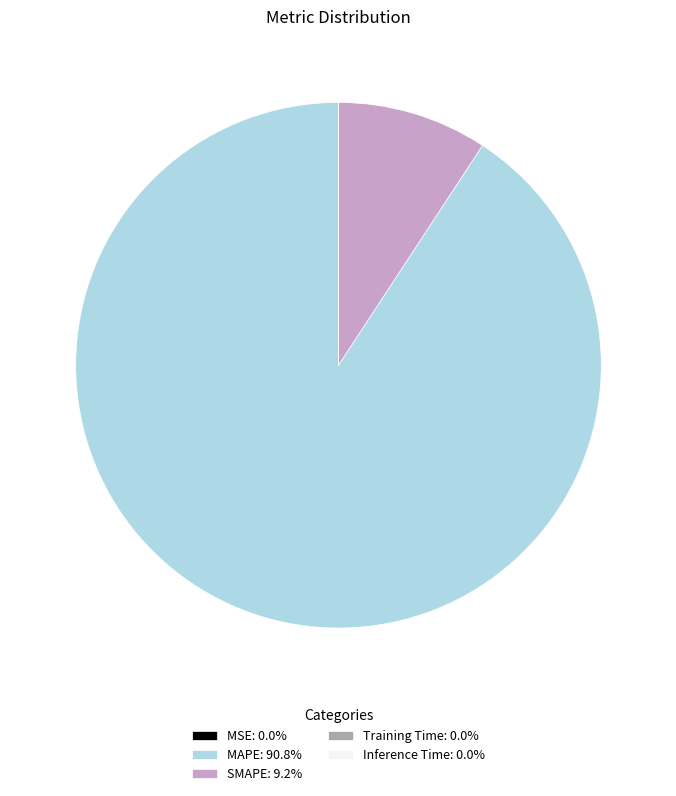

True or false: SMAPE accounts for 9% of the total.

True